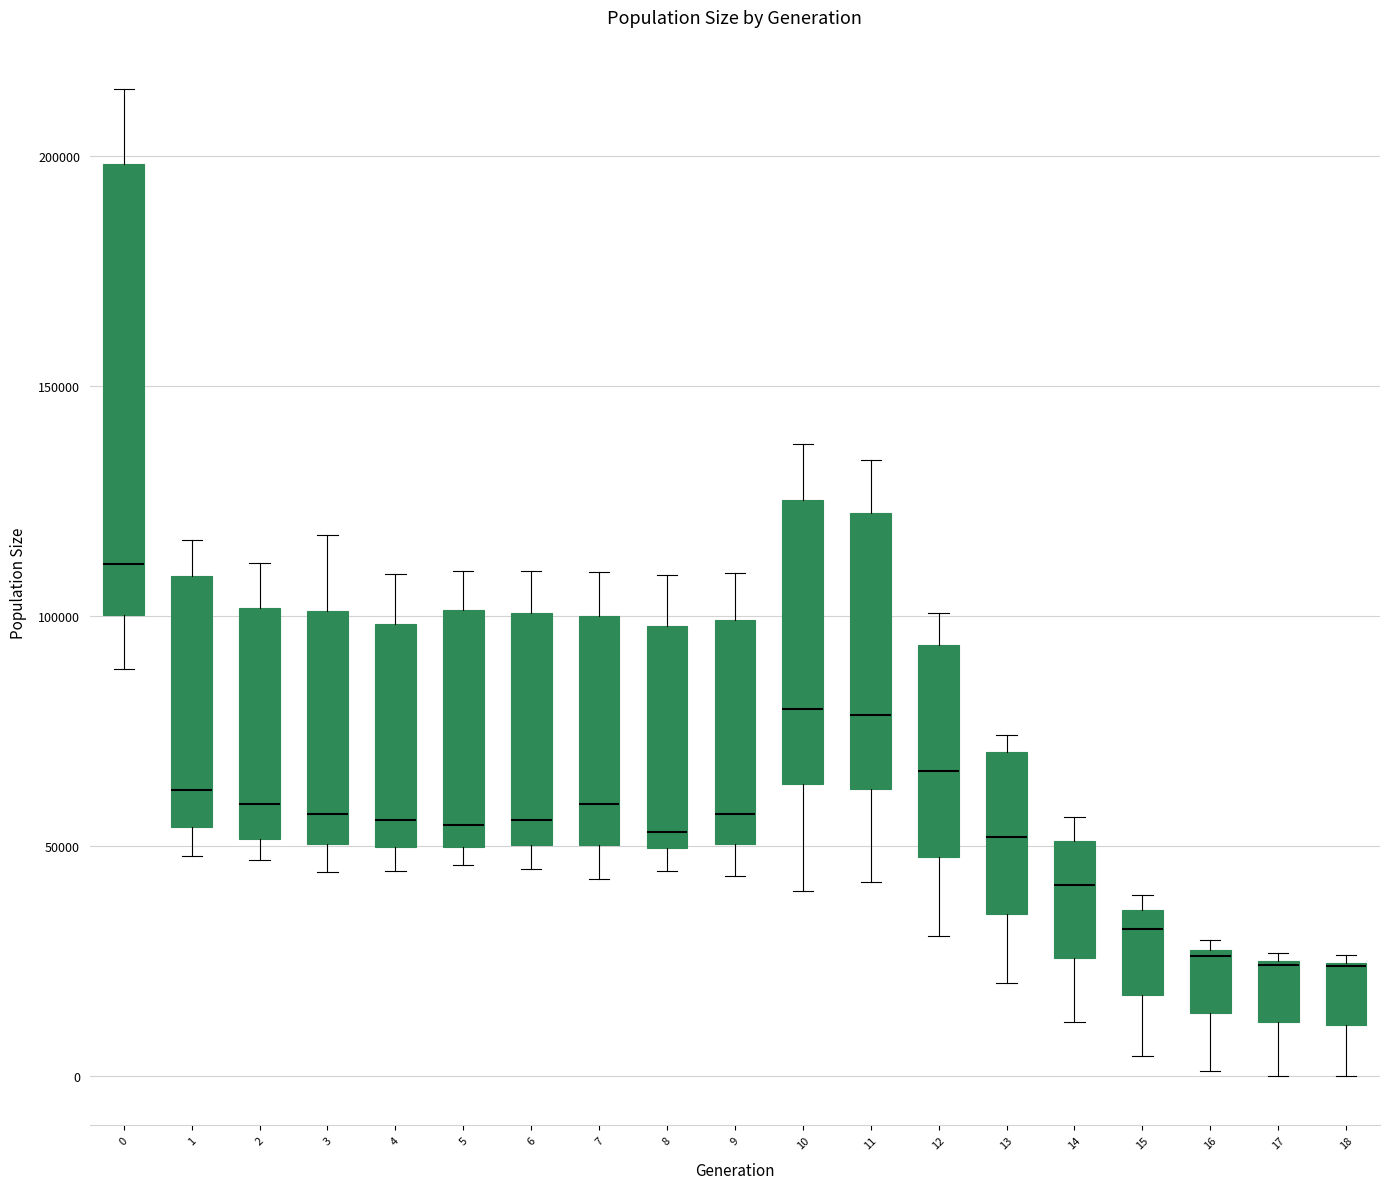

Reading left to right, transcribe this box plot: for each box, give where its median line is, the range the box spans, and where its two whiskers end, as read against the y-axis. The values are not printed on the chart, so give them approximately, as read against the axis.

0: median 110000, box 100000 to 200000, whiskers 90000 to 215000
1: median 60000, box 55000 to 110000, whiskers 50000 to 115000
2: median 60000, box 50000 to 100000, whiskers 45000 to 110000
3: median 55000, box 50000 to 100000, whiskers 45000 to 120000
4: median 55000, box 50000 to 100000, whiskers 45000 to 110000
5: median 55000, box 50000 to 100000, whiskers 45000 to 110000
6: median 55000, box 50000 to 100000, whiskers 45000 to 110000
7: median 60000, box 50000 to 100000, whiskers 45000 to 110000
8: median 55000, box 50000 to 100000, whiskers 45000 to 110000
9: median 55000, box 50000 to 100000, whiskers 45000 to 110000
10: median 80000, box 65000 to 125000, whiskers 40000 to 135000
11: median 80000, box 60000 to 120000, whiskers 40000 to 135000
12: median 65000, box 45000 to 95000, whiskers 30000 to 100000
13: median 50000, box 35000 to 70000, whiskers 20000 to 75000
14: median 40000, box 25000 to 50000, whiskers 10000 to 55000
15: median 30000, box 20000 to 35000, whiskers 5000 to 40000
16: median 25000, box 15000 to 25000, whiskers 0 to 30000
17: median 25000 (drawn on the box's upper edge), box 10000 to 25000, whiskers 0 to 25000 (just above the box's upper edge)
18: median 25000 (drawn on the box's upper edge), box 10000 to 25000, whiskers 0 to 25000 (just above the box's upper edge)